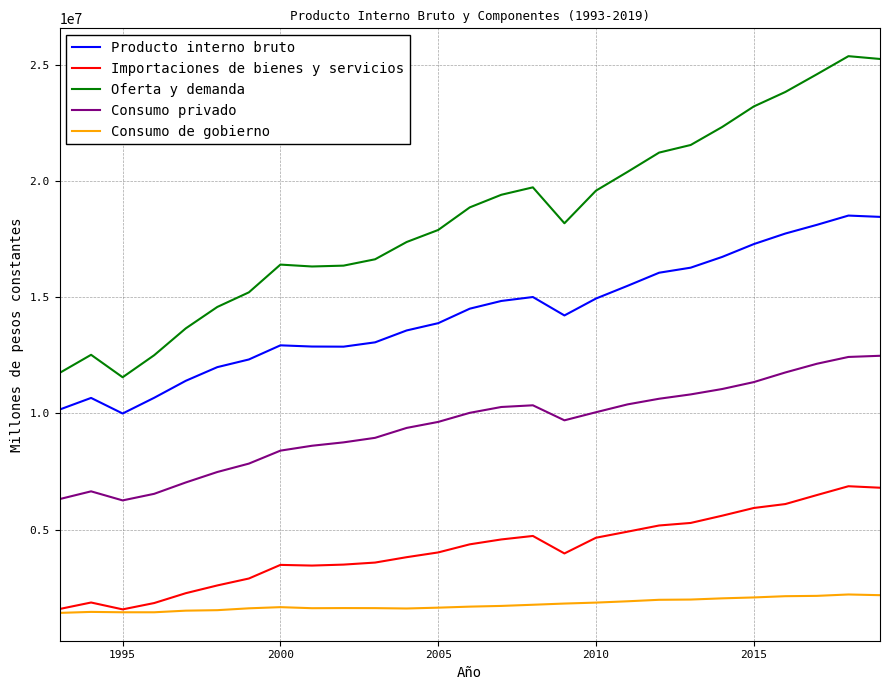

What is the greatest value displayed?

25386153.5